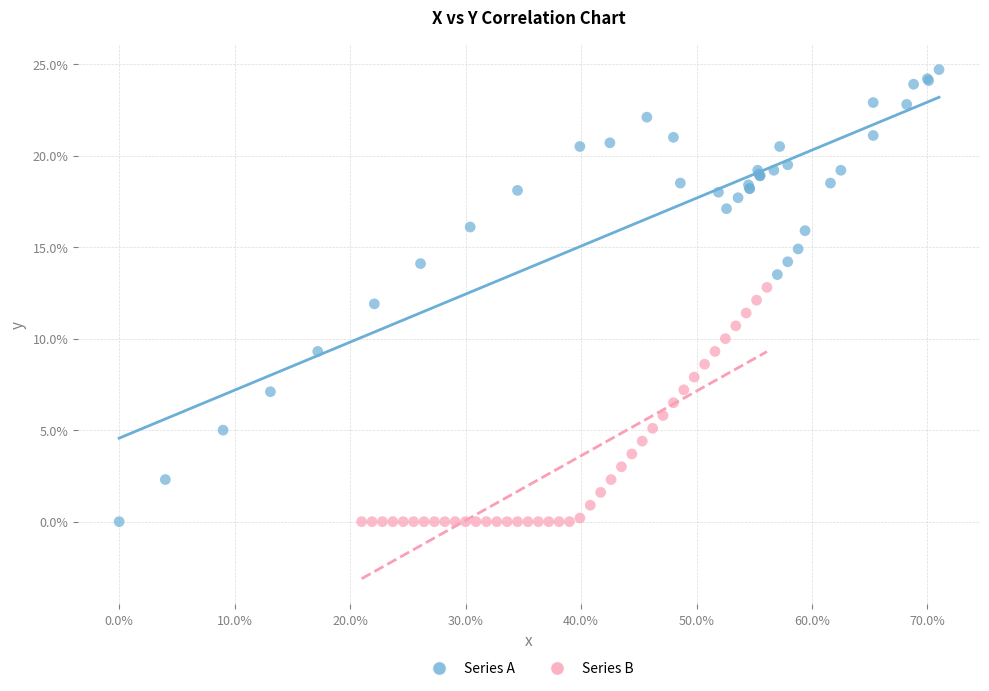

Which series has the largest Y range (max minus min)?

Series A